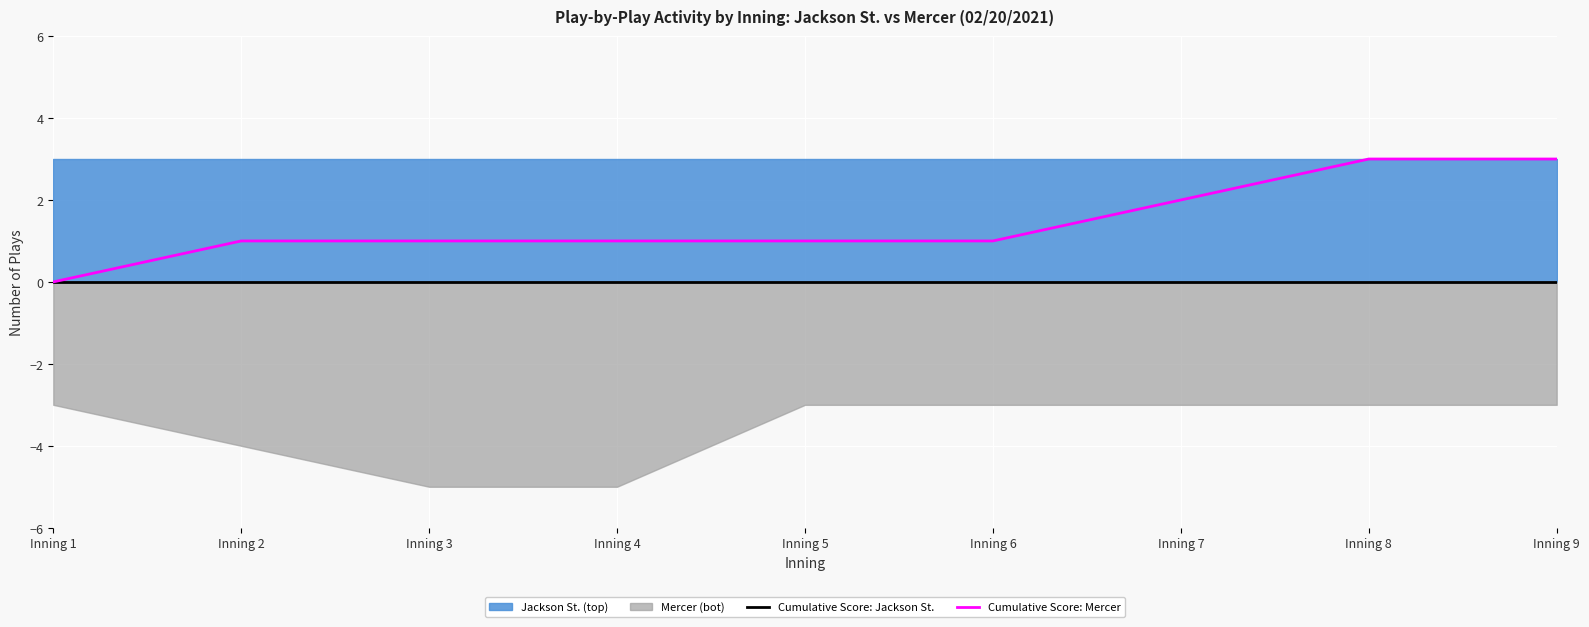

At which label does Cumulative Score: Jackson St. reach its peak?

Inning 1